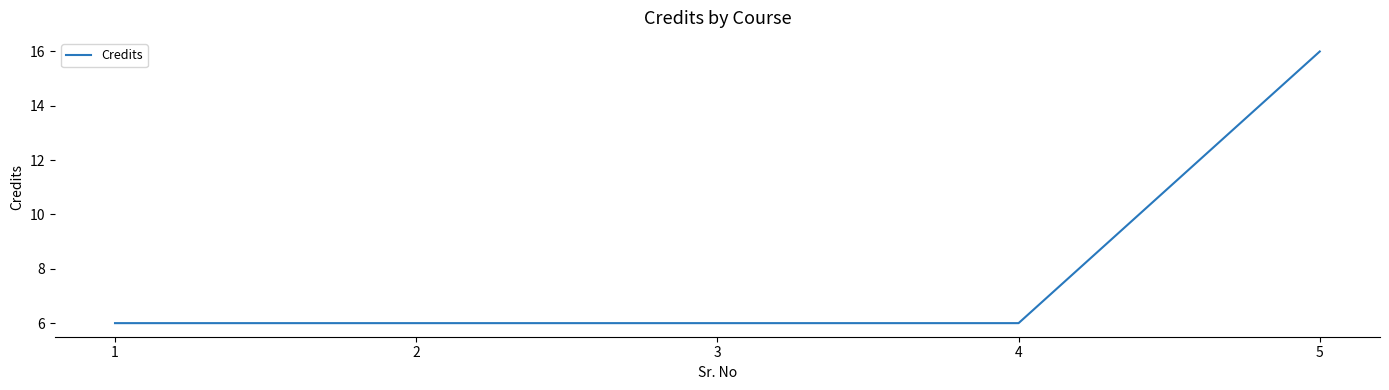

Is it true that the value at 4 is 6?

True